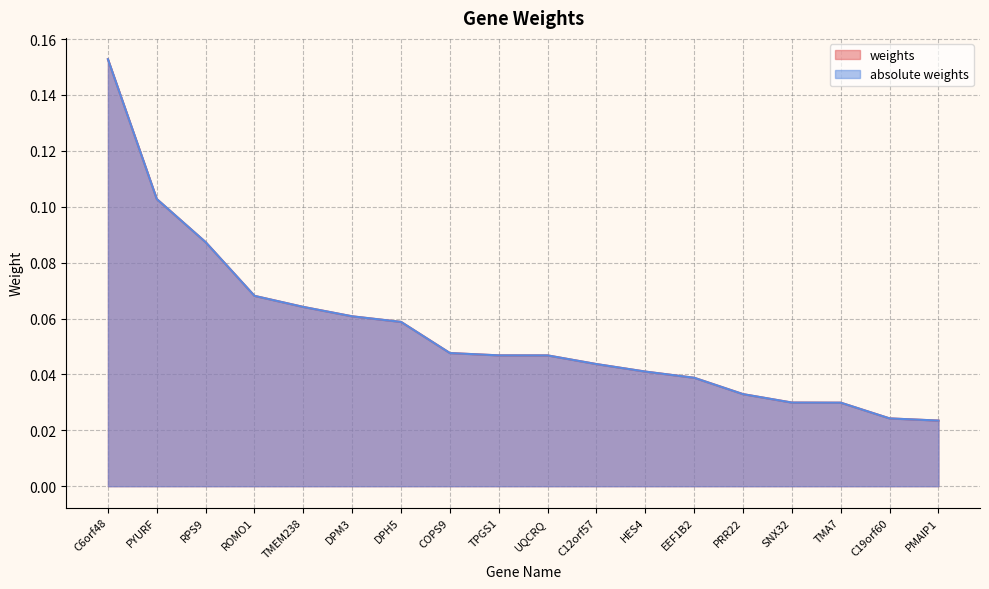

Count the number of categories in the chart.

18